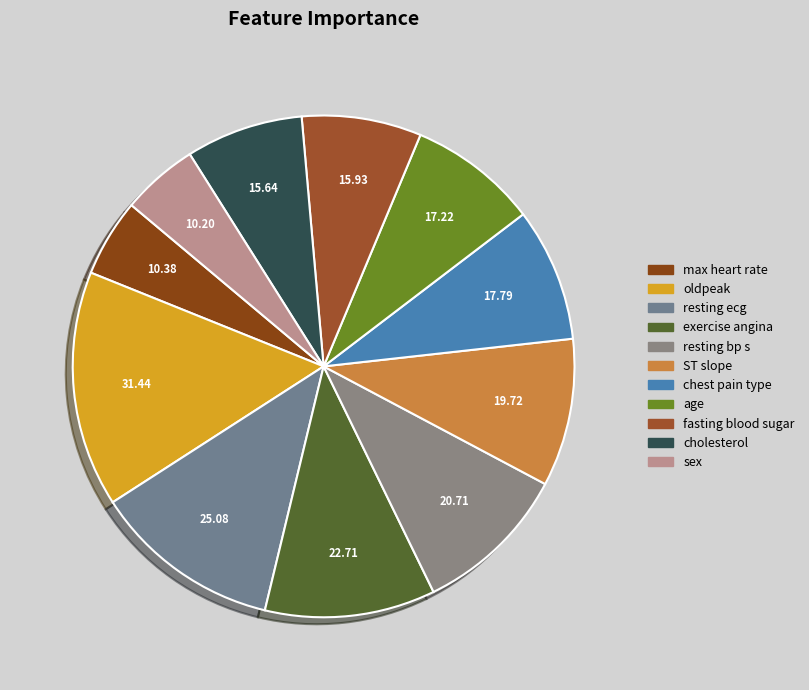

Which slice is the smallest?

sex